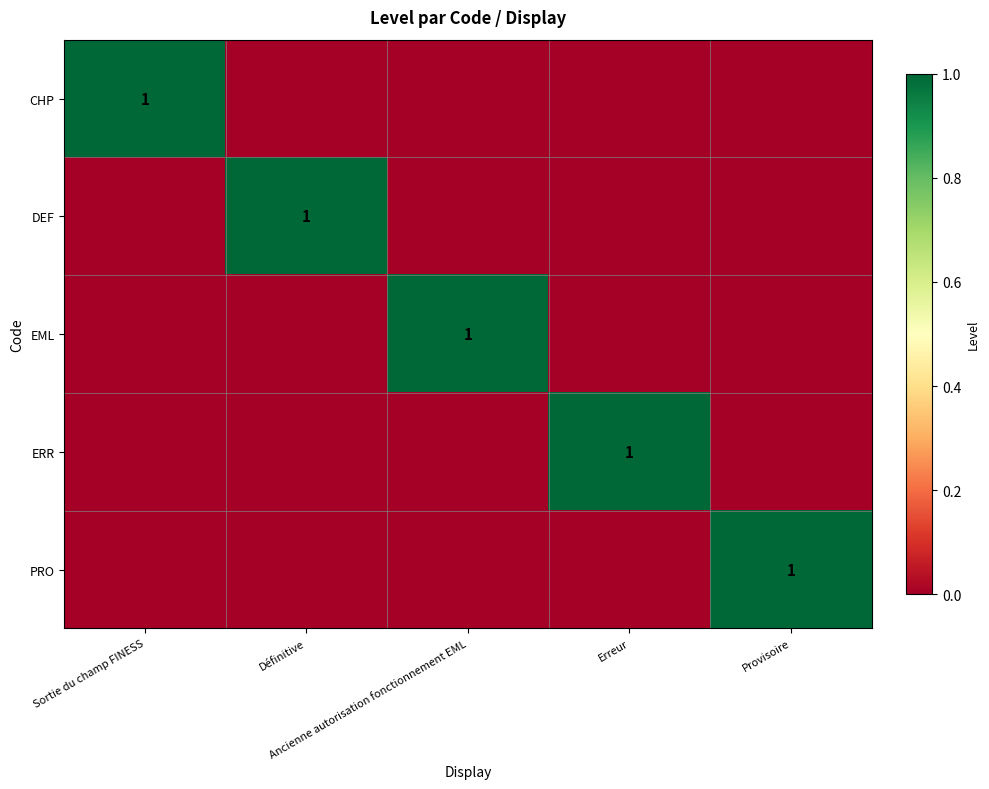

Which label corresponds to the largest value in the chart?

Sortie du champ FINESS